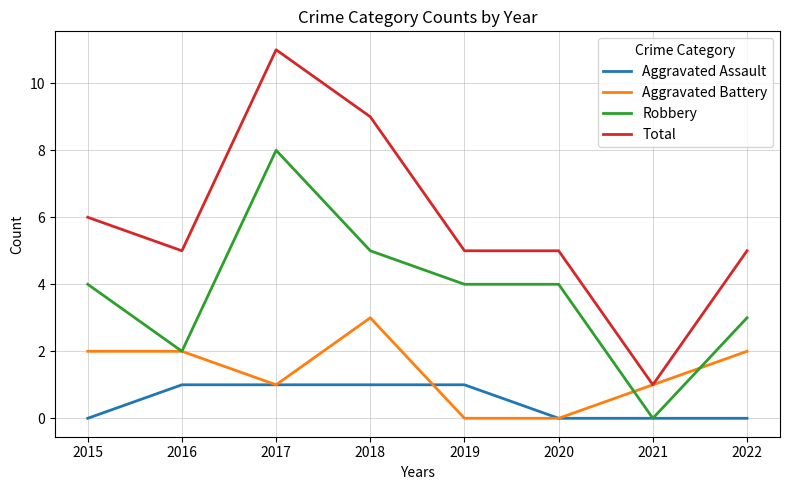

List the series in order of their overall mean, lowest first.

Aggravated Assault, Aggravated Battery, Robbery, Total